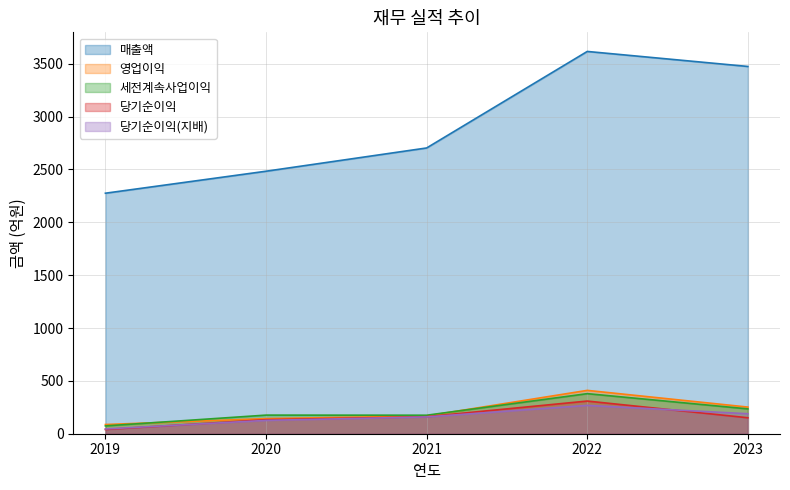

What is the maximum value shown in the chart?

3616